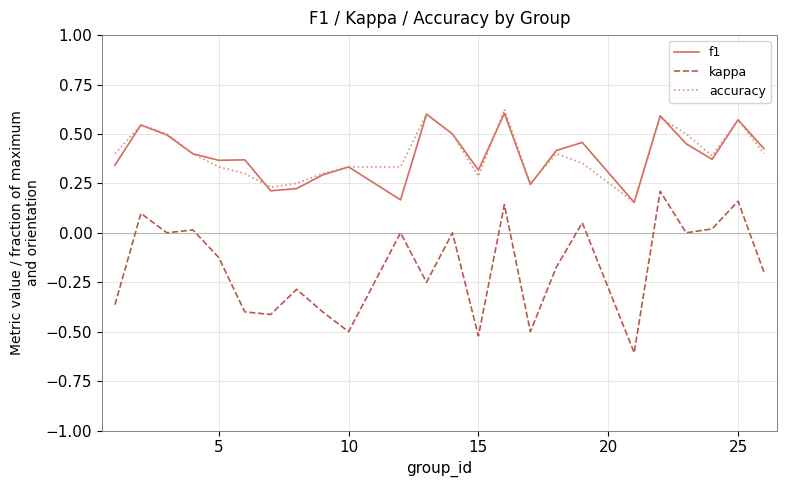

True or false: kappa and f1 intersect in this chart.

False